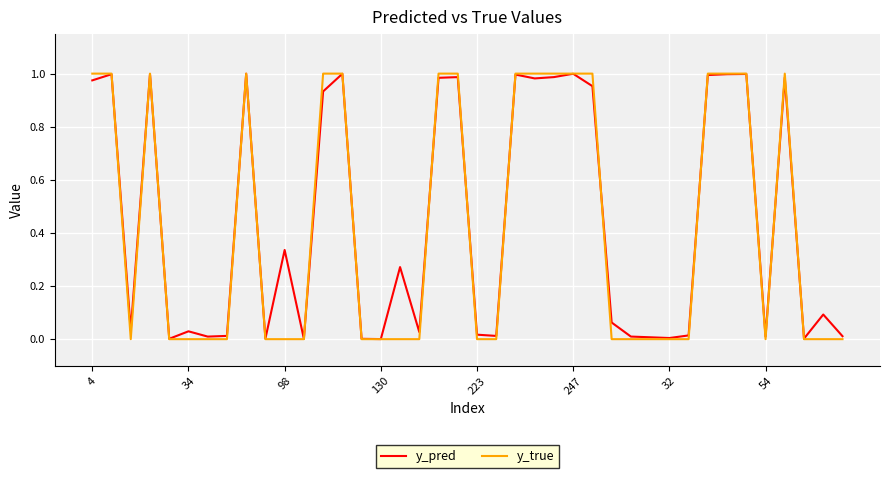

What is the label of the 28th point from the left?

27